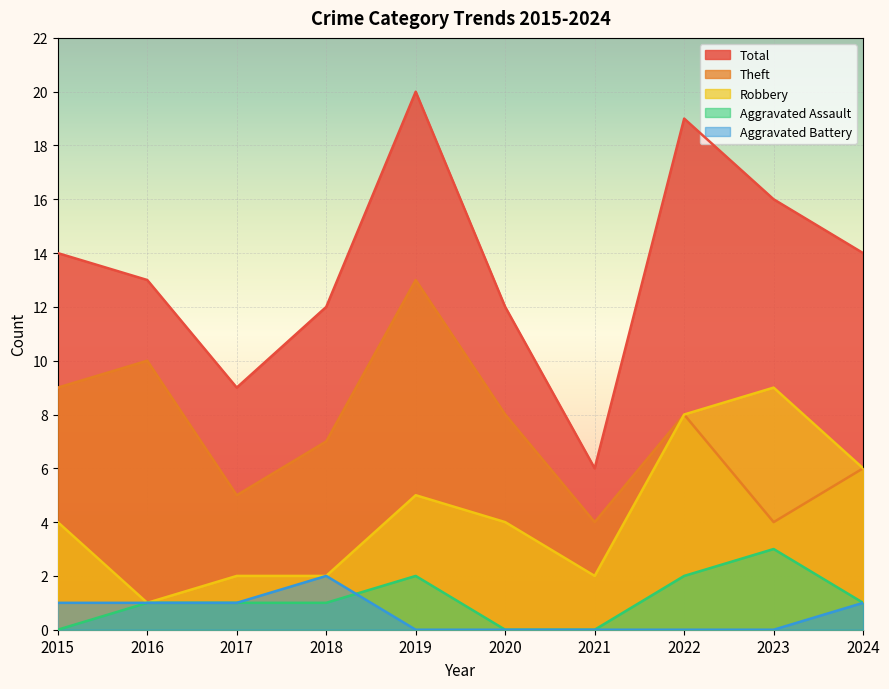

In Total, how many points are lower than both neighbors (excluding endpoints)?

2